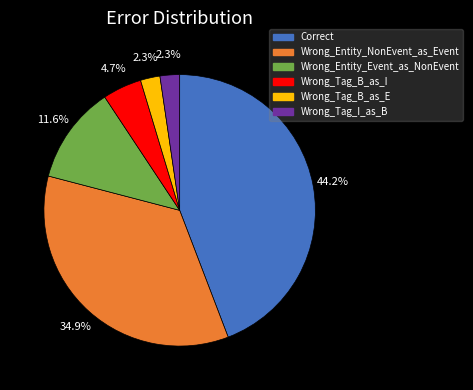

Which category has the biggest portion of the pie?

Correct